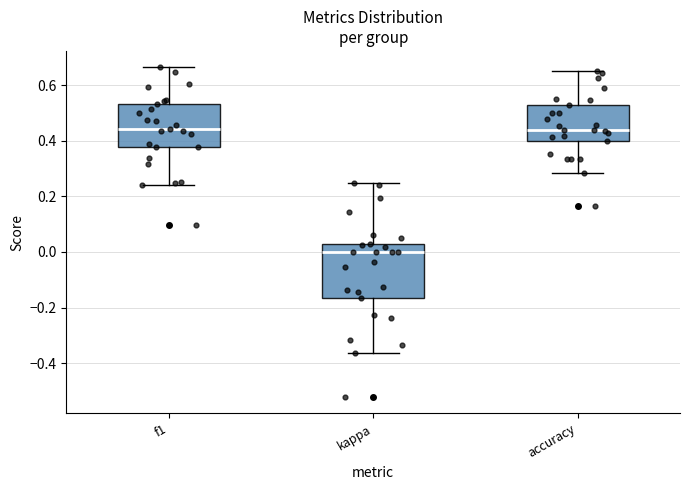

Where does the median line of the box for accuracy sit on the y-axis? The values are not printed on the chart, so give them approximately, as read against the axis.

0.44